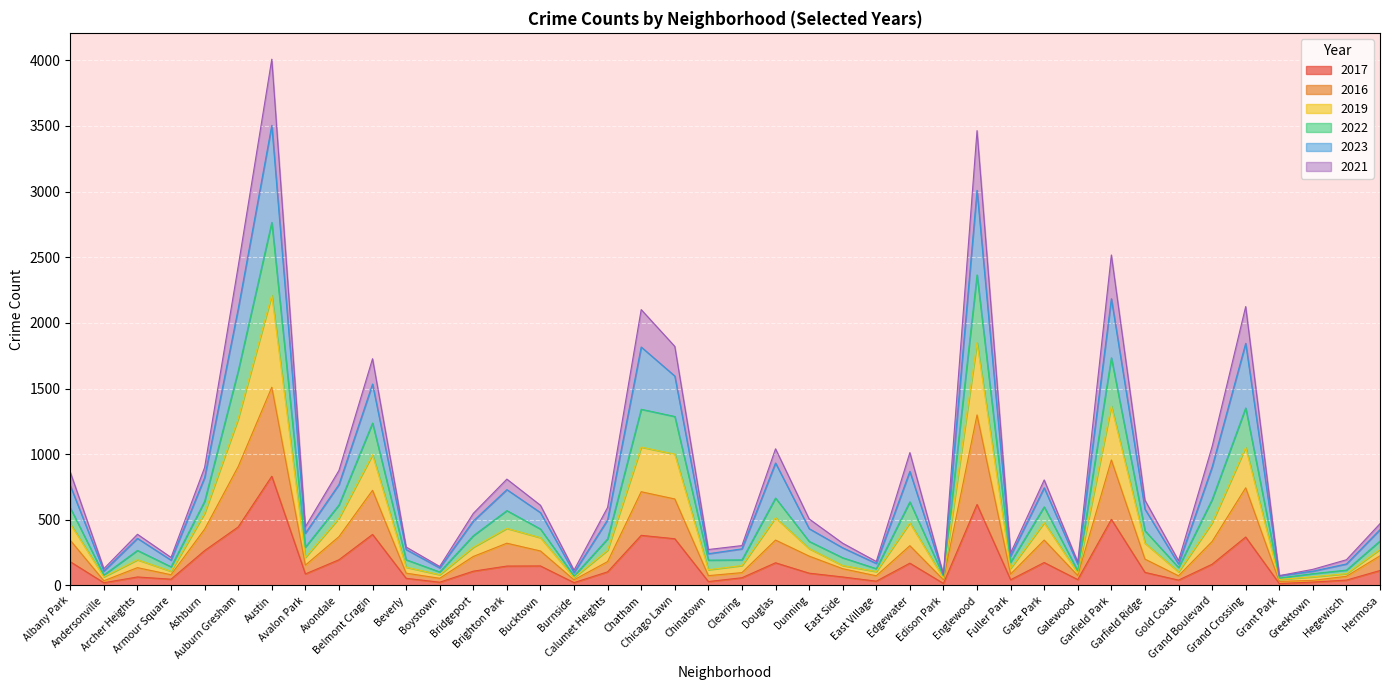

What are all the series names shown in the legend?

2017, 2016, 2019, 2022, 2023, 2021